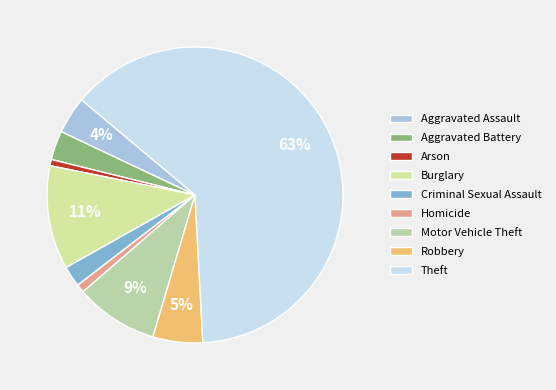

How many slices are in this pie chart?

9